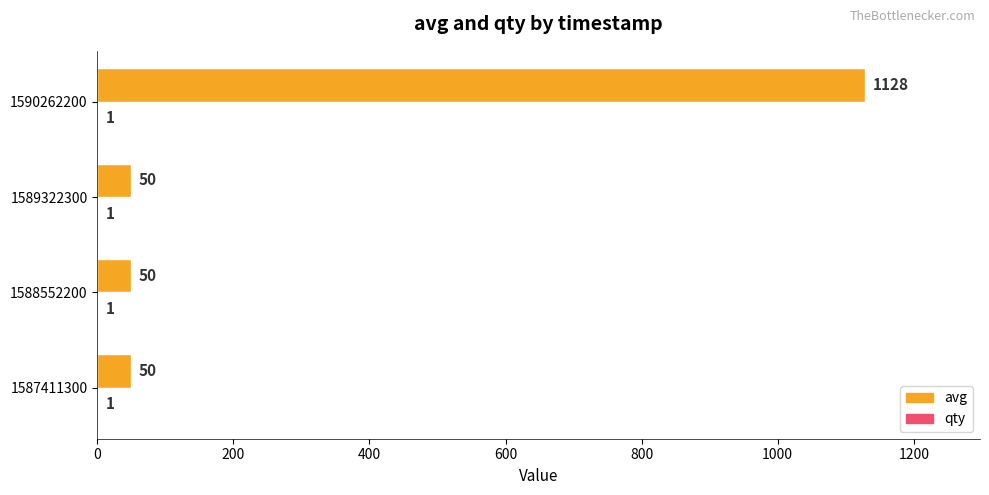

Between 1588552200 and 1590262200, which series saw the biggest shift?

avg